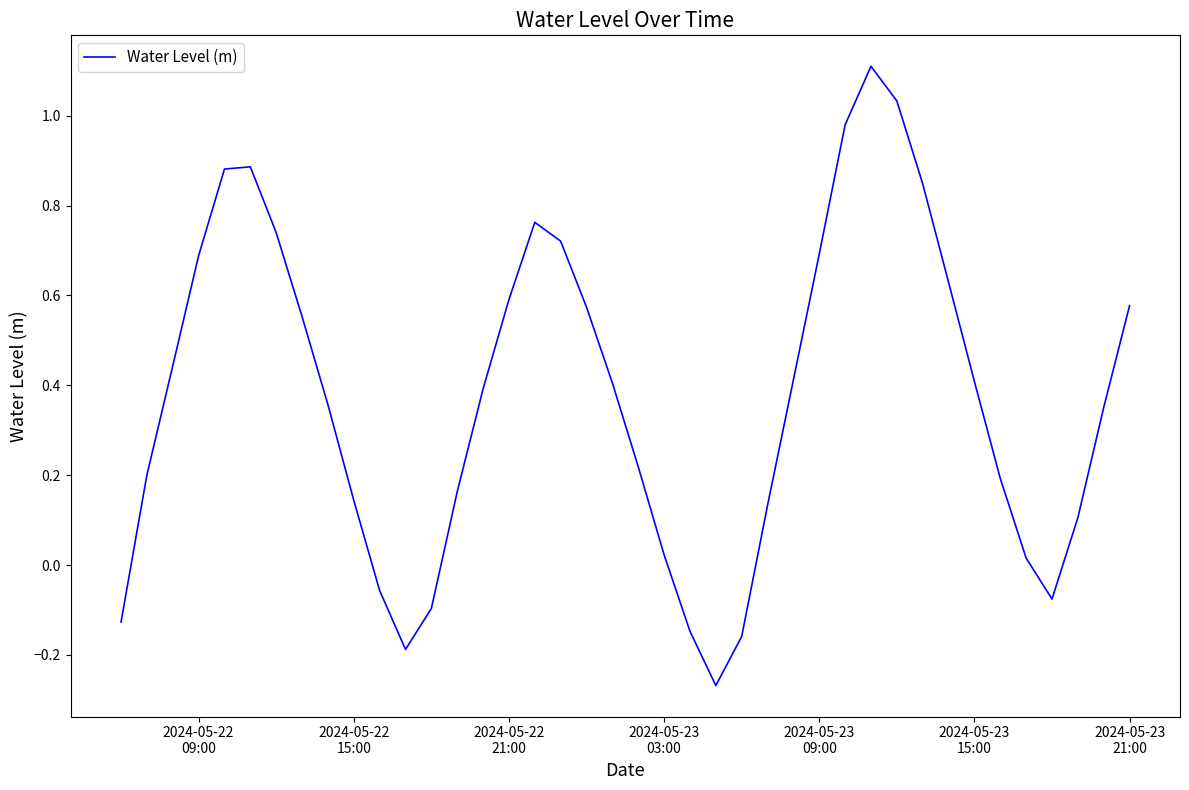

What is the difference between the maximum and minimum values?

1.4